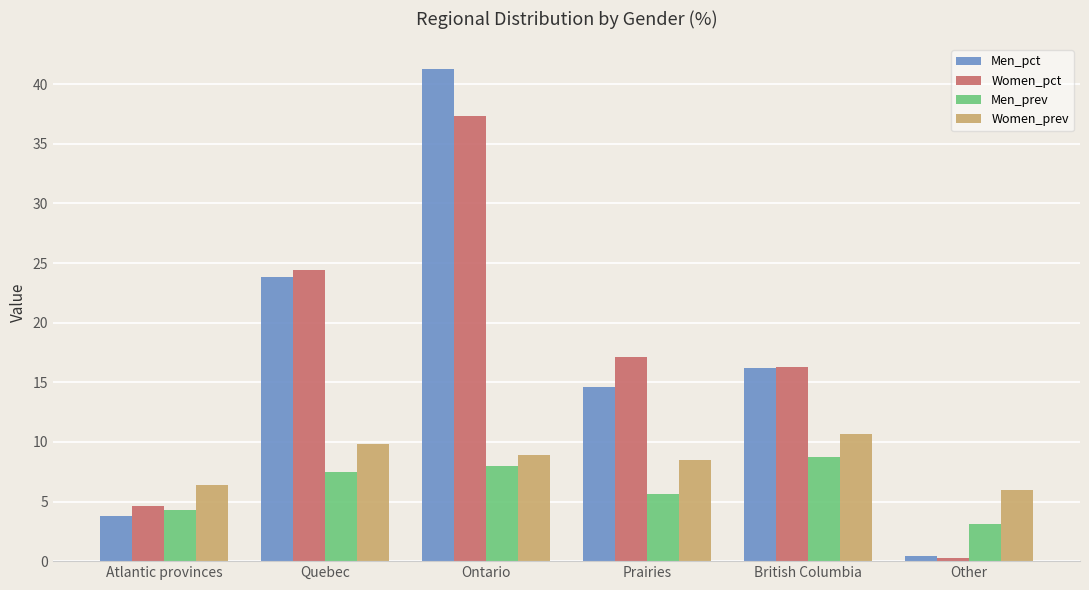

What is the difference between the maximum and second lowest values in the Women_prev series?

4.3